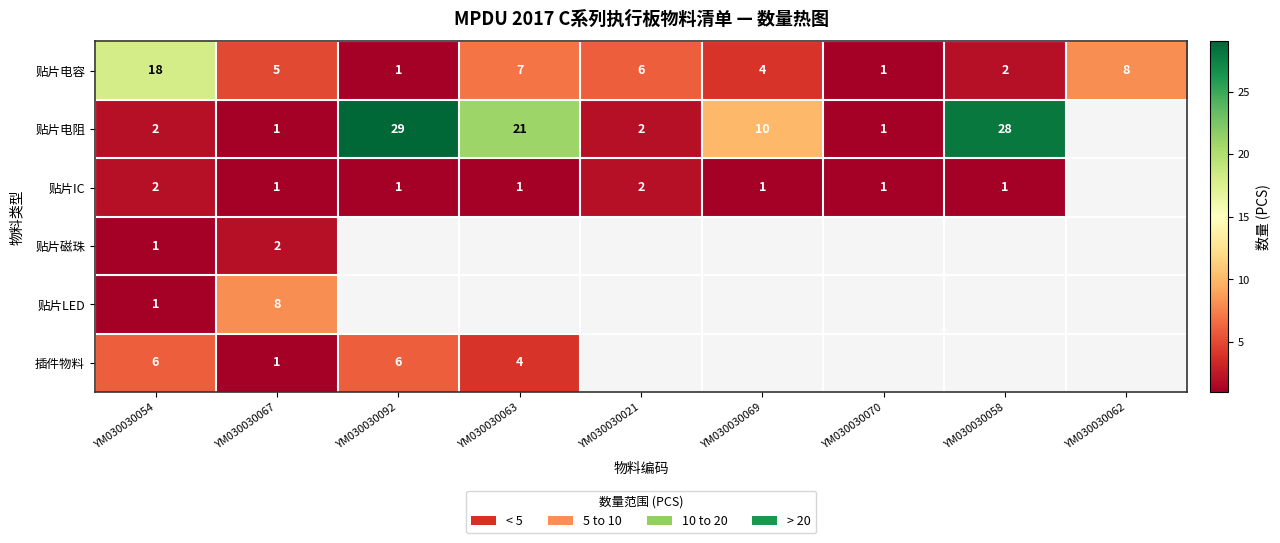

Is it true that 贴片电阻 equals 2 at YM030030021?

True